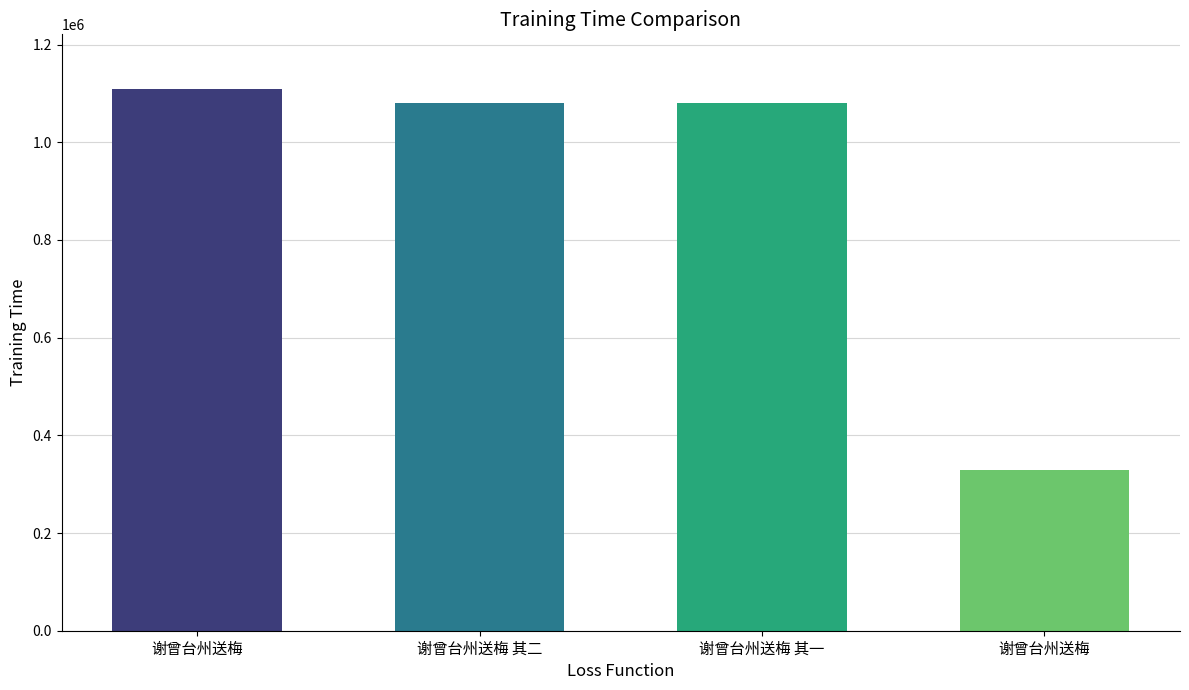

How many values are below 1080445?

2